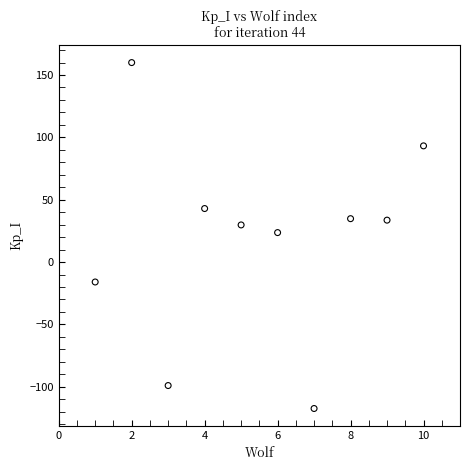

What is the average Y value?

18.6